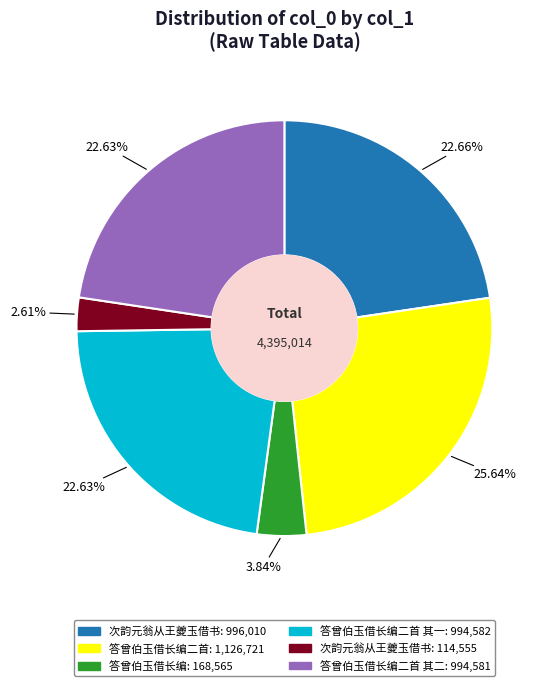

Is there any slice that represents more than half of the pie?

No